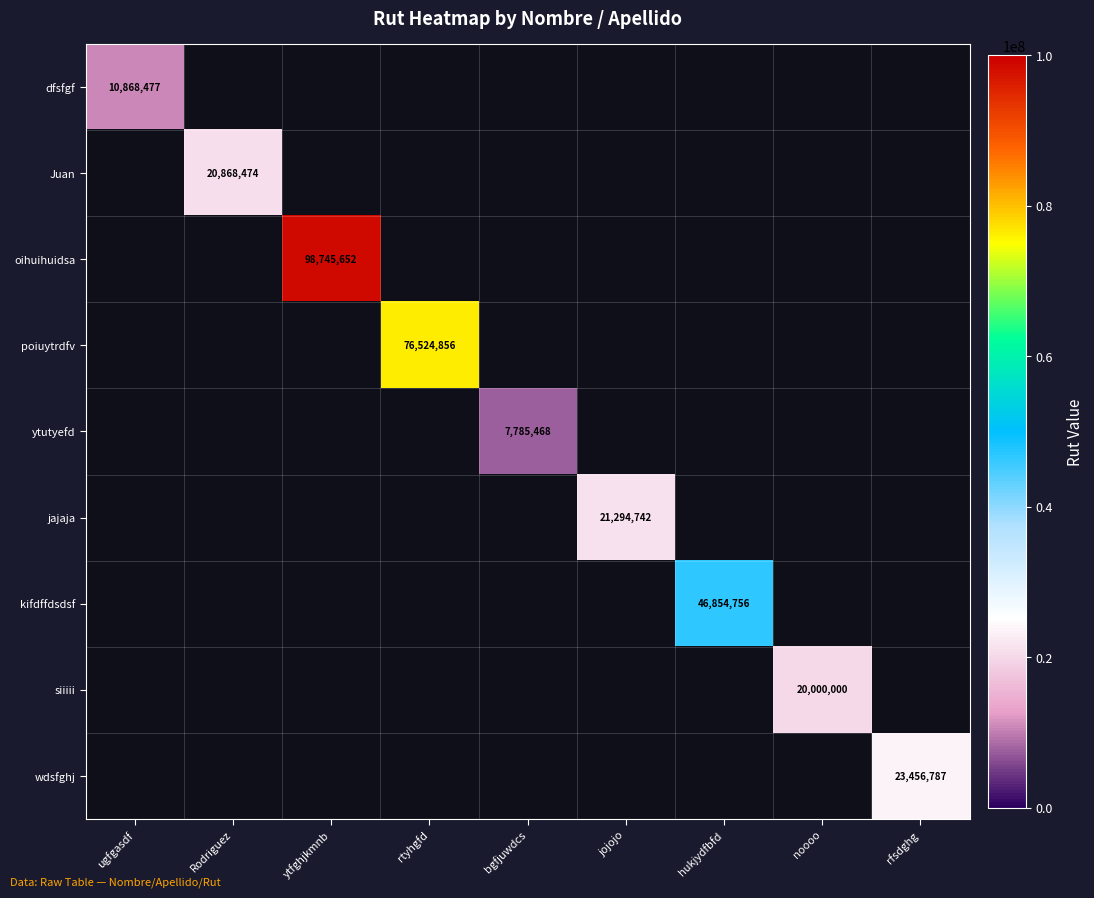

Is the value of dfsfgf at hukjydfbfd greater than the value of Juan at rtyhgfd?

No